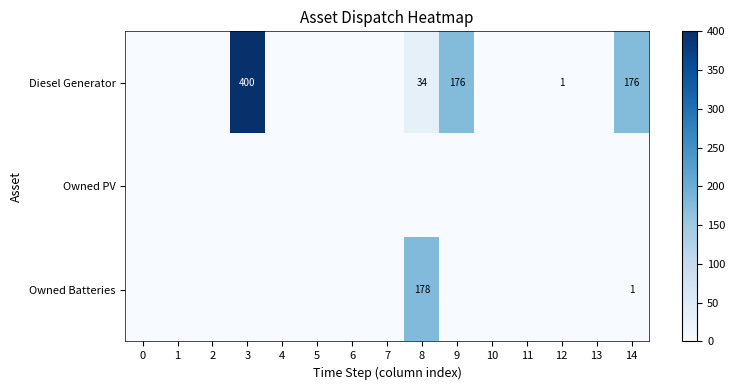

Is it true that Diesel Generator equals 281 at 9?

False